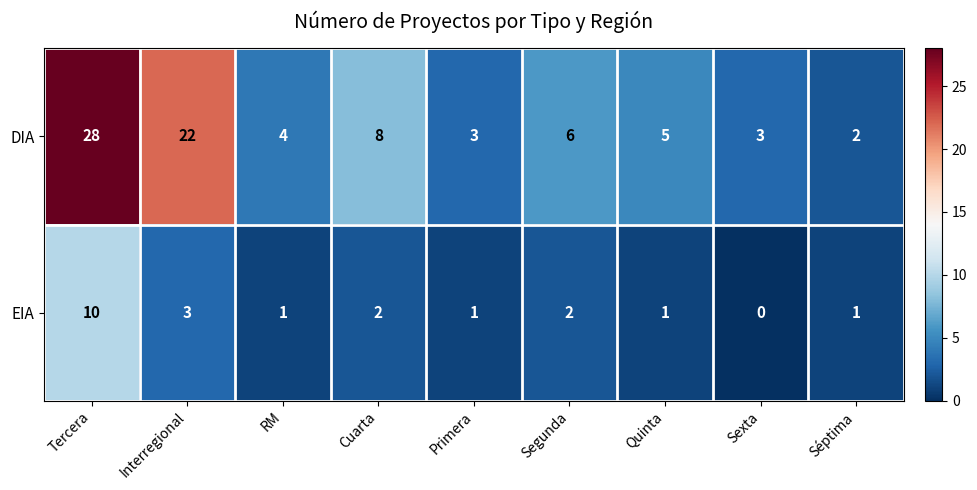

How many EIA values are between 1 and 2?

6